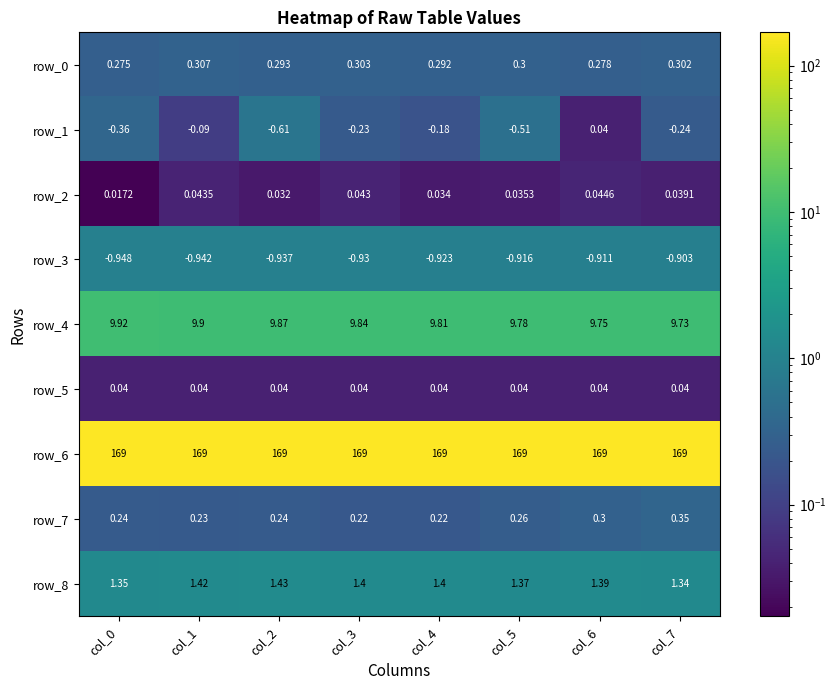

Is the value of row_5 at col_6 greater than the value of row_0 at col_4?

No